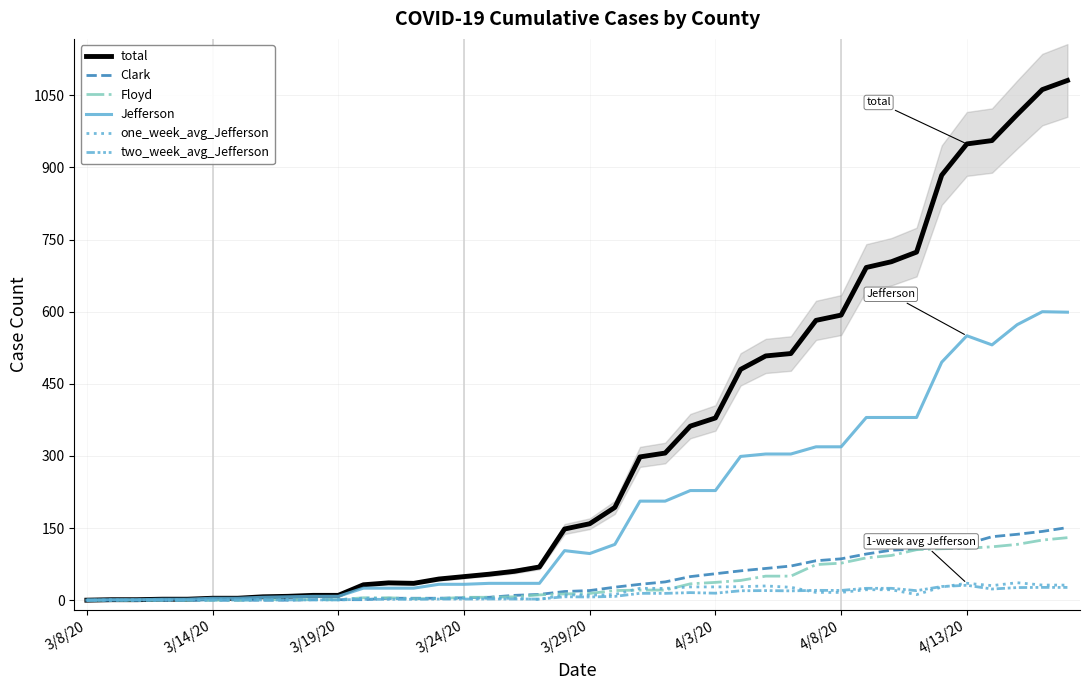

True or false: Floyd and Jefferson intersect in this chart.

False